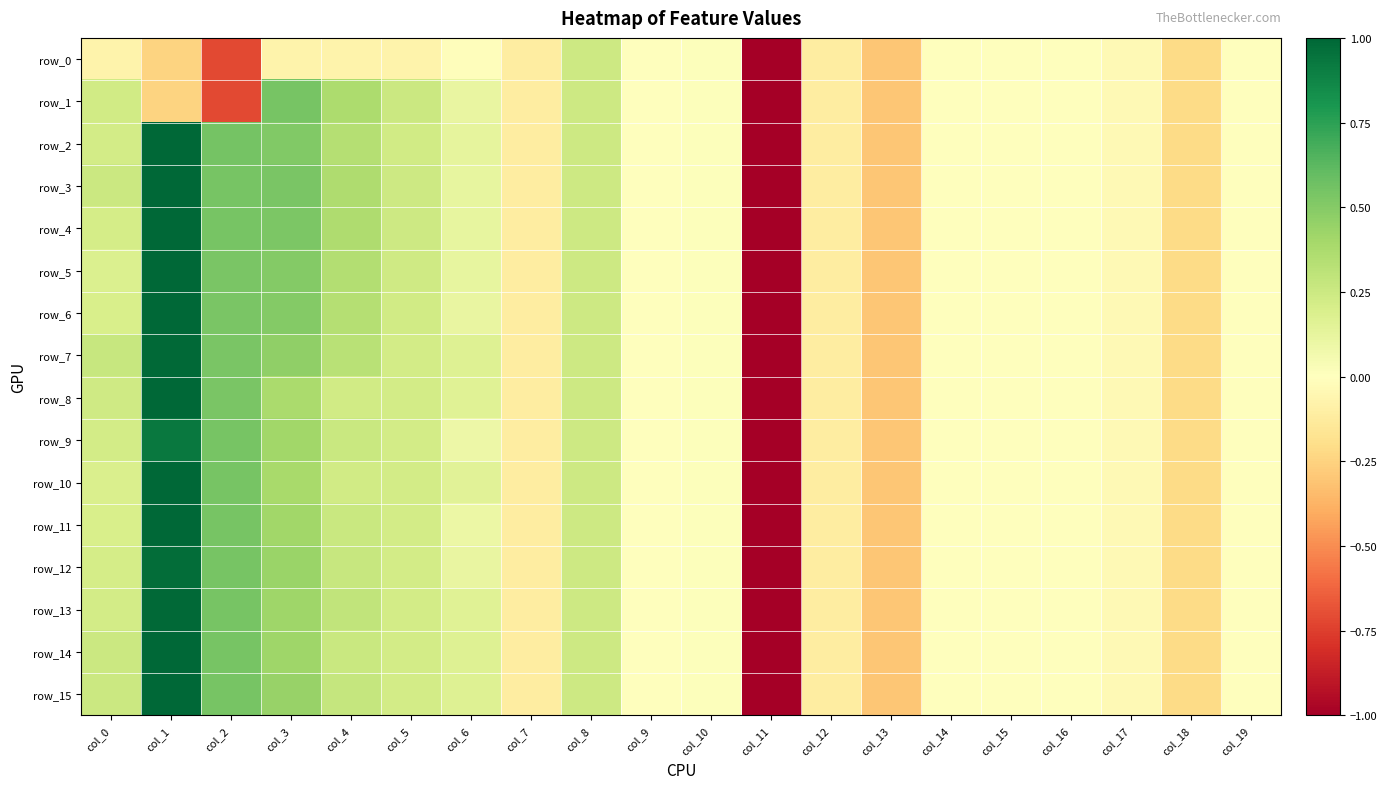

How many data points does each series have?

20